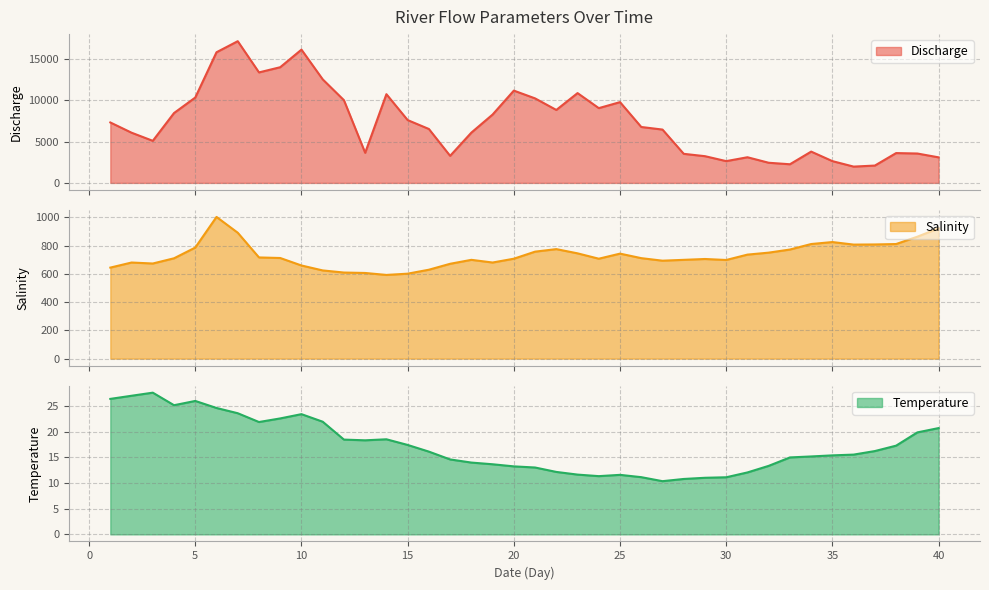

The value of Salinity at 13 is 1076.9. True or false?

False